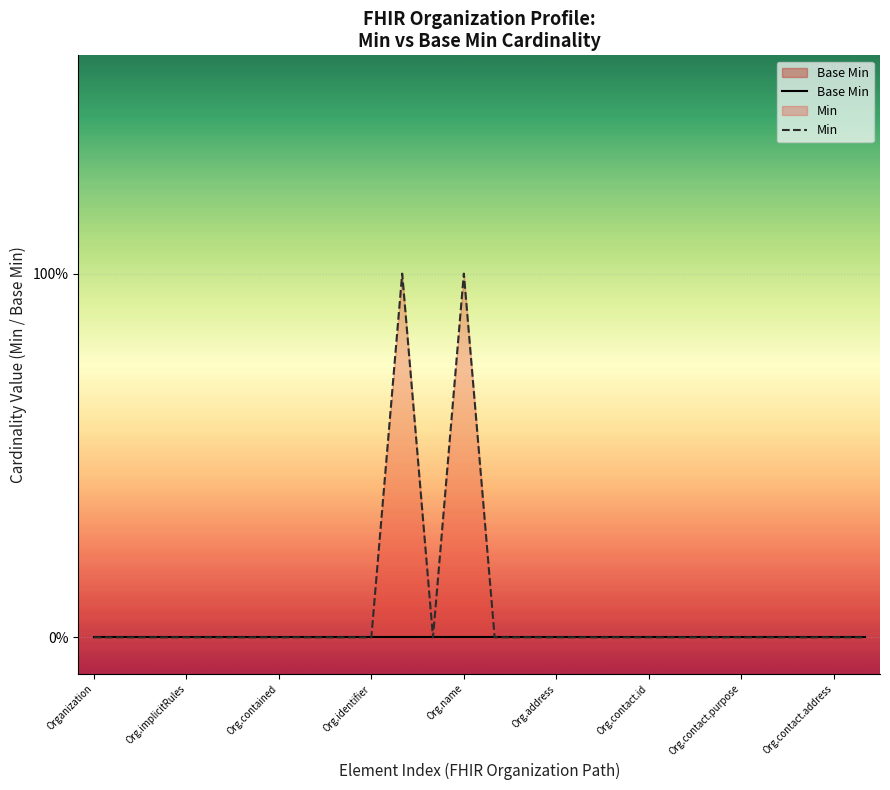

The value of Min at Org.contained is 1. True or false?

False